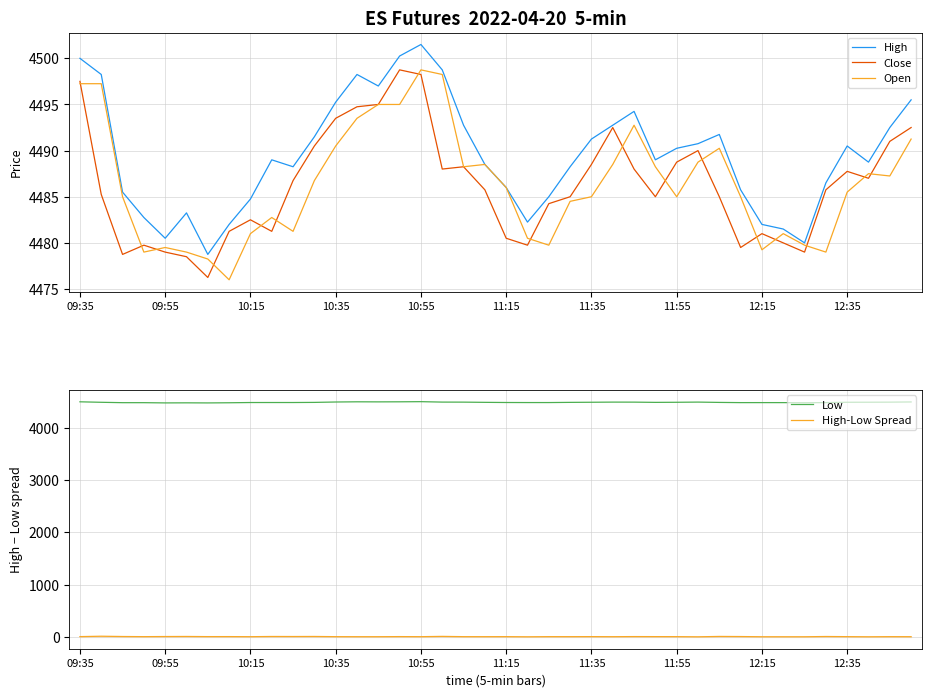

Is it true that Close equals 4497.5 at 09:35?

True